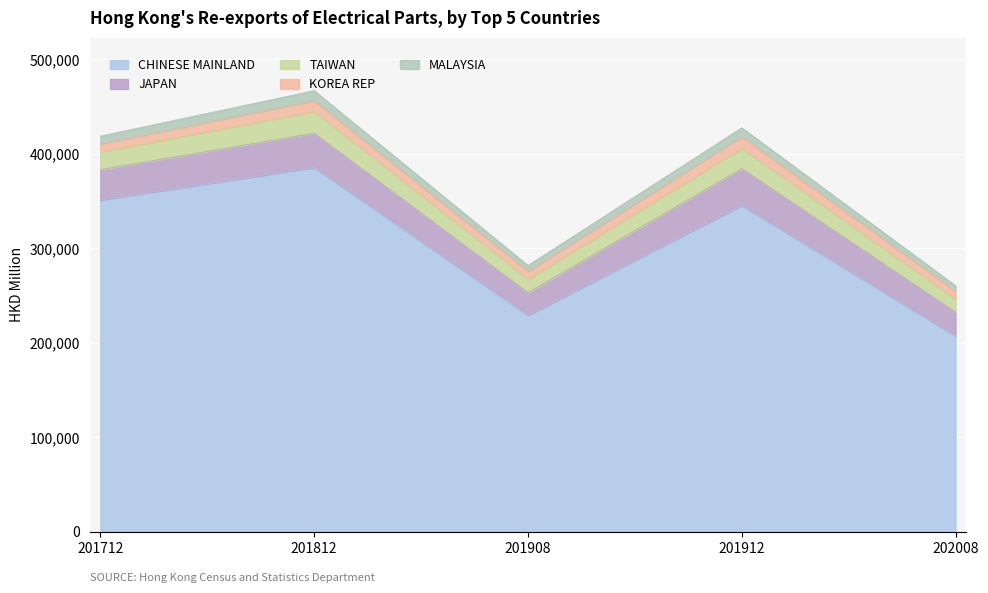

At which category is the sum across all series the highest?

201812